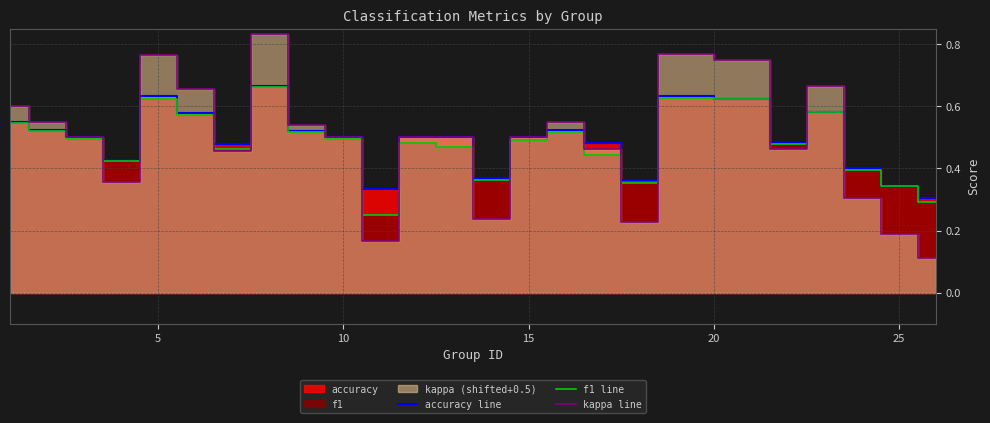

How many lines are shown in the chart?

3